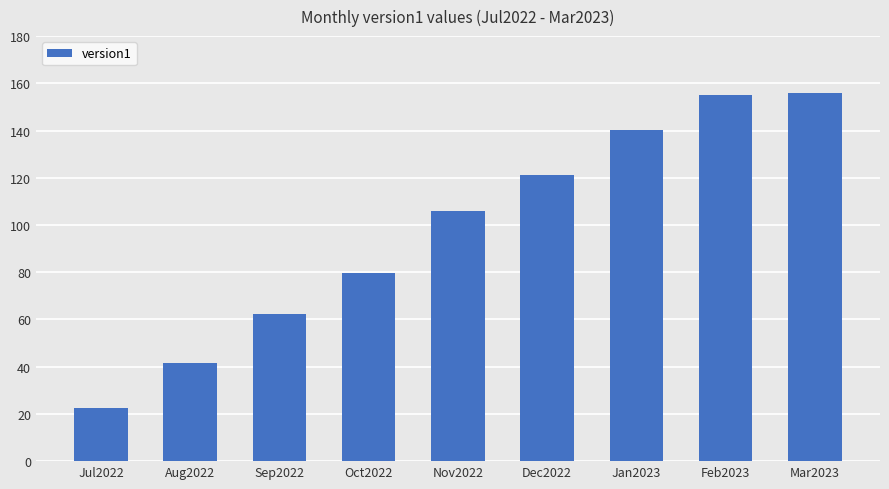

What is the maximum value shown in the chart?

155.9